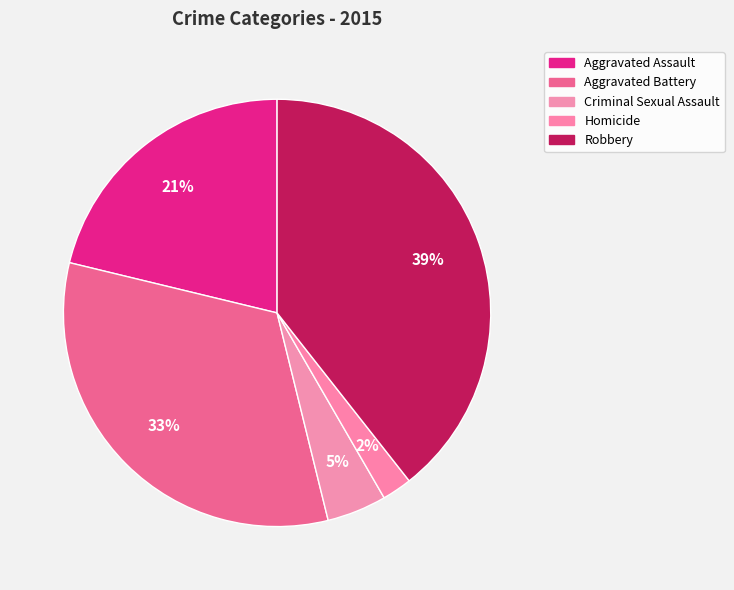

Which category has the biggest portion of the pie?

Robbery